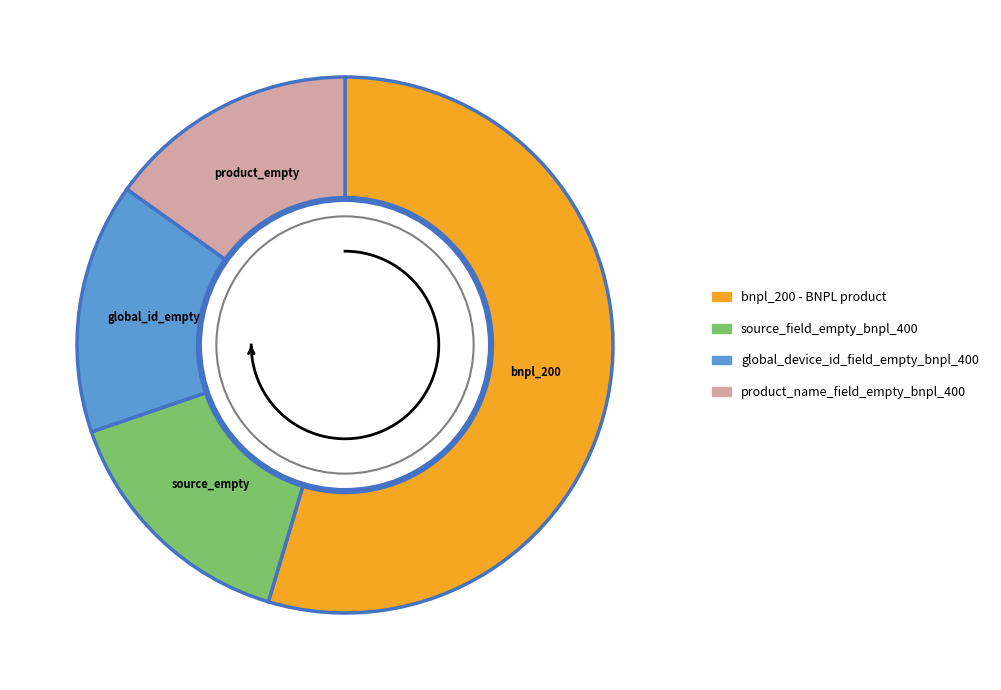

Rank the categories by value from lowest to highest.

source_field_empty_bnpl_400, global_device_id_field_empty_bnpl_400, product_name_field_empty_bnpl_400, bnpl_200